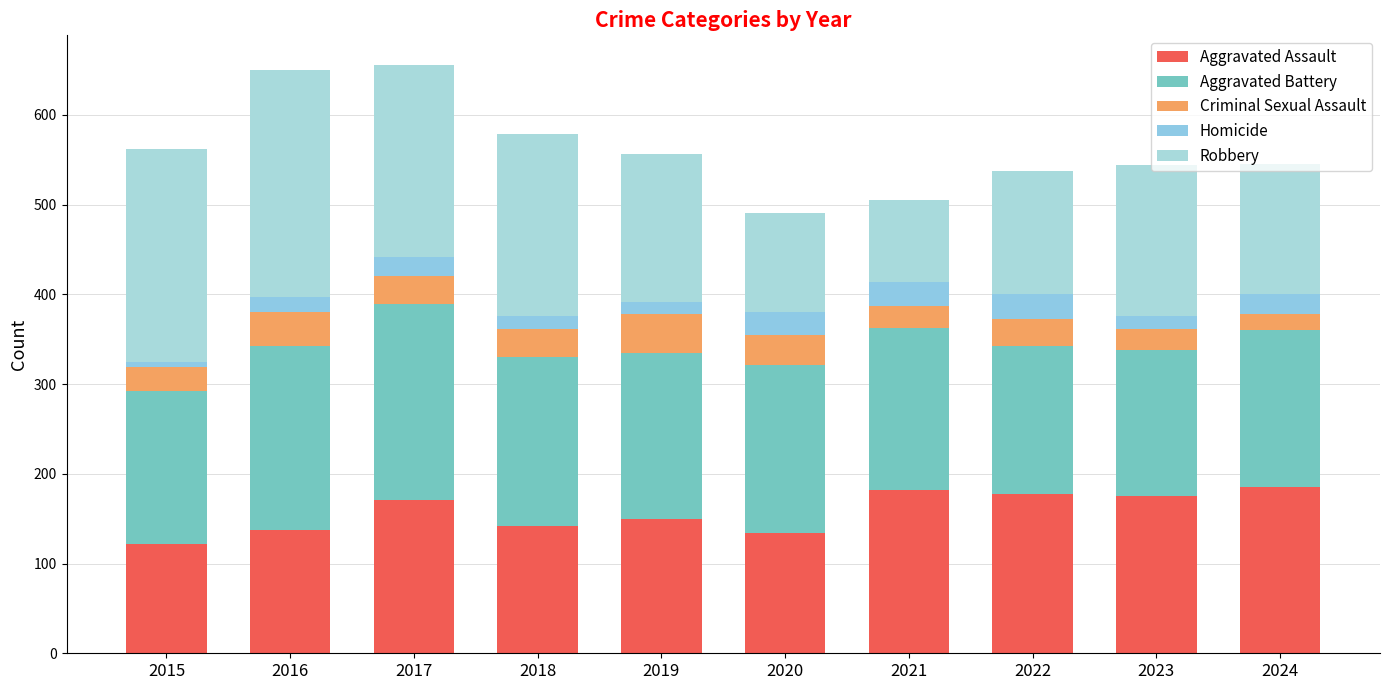

At which label does Aggravated Battery first exceed 185?

2016